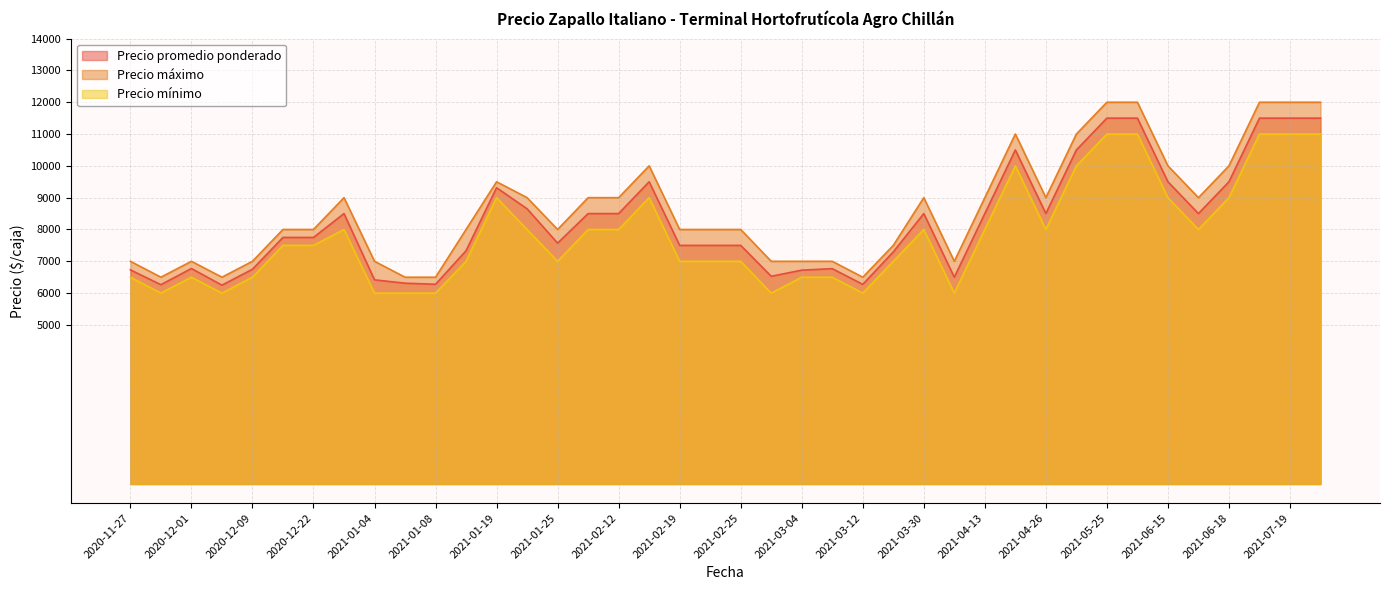

True or false: Precio máximo has a value of 6500 at 2021-03-12.

True